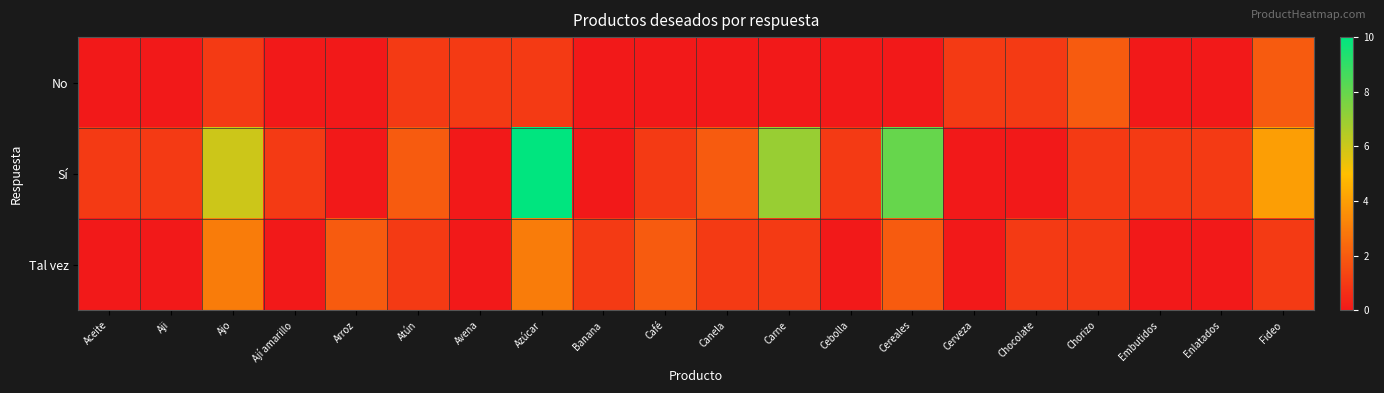

Reading left to right, what are all the values shown in this chart?

No: Aceite=0	Aji=0	Ajo=1	Ají amarillo=0	Arroz=0	Atún=1	Avena=1	Azúcar=1	Banana=0	Café=0	Canela=0	Carne=0	Cebolla=0	Cereales=0	Cerveza=1	Chocolate=1	Chorizo=2	Embutidos=0	Enlatados=0	Fideo=2
Sí: Aceite=1	Aji=1	Ajo=6	Ají amarillo=1	Arroz=0	Atún=2	Avena=0	Azúcar=10	Banana=0	Café=1	Canela=2	Carne=7	Cebolla=1	Cereales=8	Cerveza=0	Chocolate=0	Chorizo=1	Embutidos=1	Enlatados=1	Fideo=4
Tal vez: Aceite=0	Aji=0	Ajo=3	Ají amarillo=0	Arroz=2	Atún=1	Avena=0	Azúcar=3	Banana=1	Café=2	Canela=1	Carne=1	Cebolla=0	Cereales=2	Cerveza=0	Chocolate=1	Chorizo=1	Embutidos=0	Enlatados=0	Fideo=1